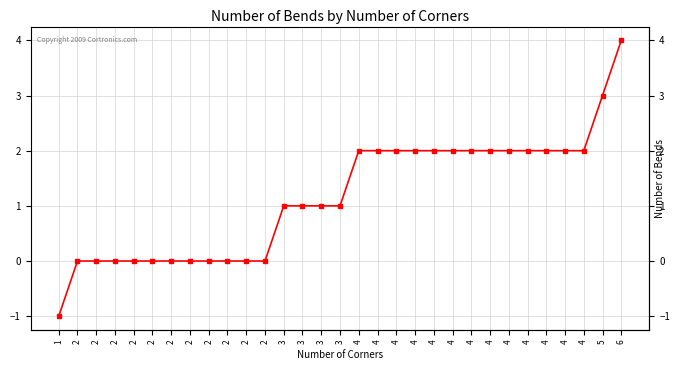

Read the value at 1.

-1